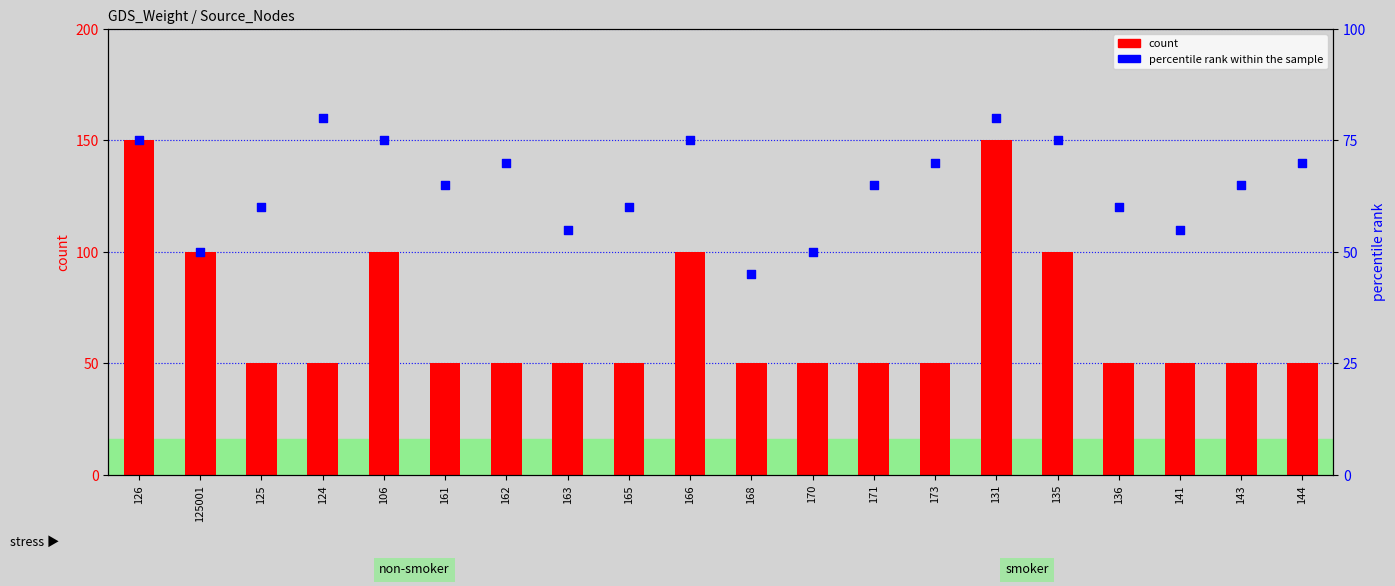

Which series contains the lowest Y value?

percentile rank within the sample